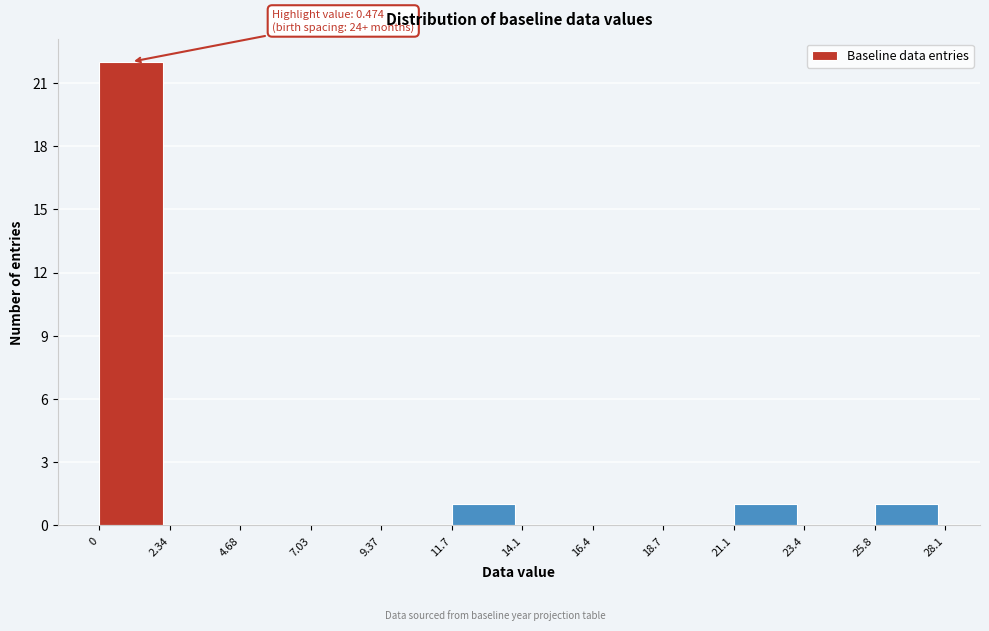

Over which range of the x-axis is the bar tallest?

0 to 2.34